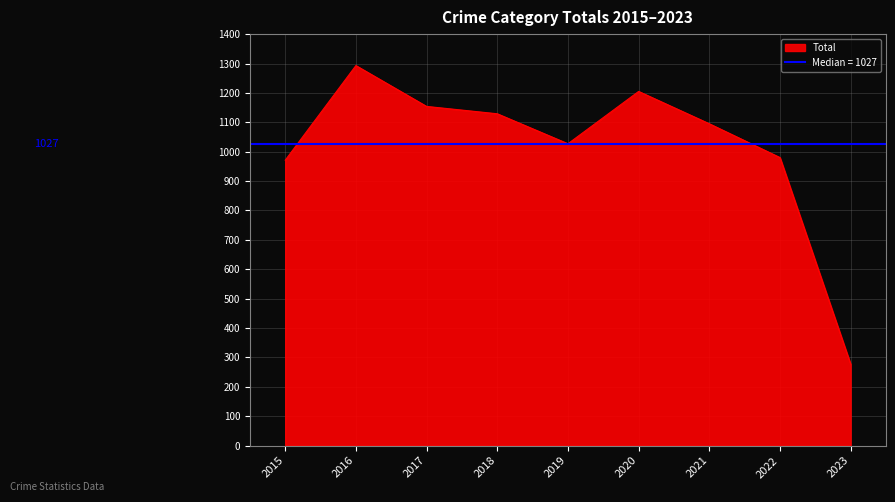

Is it true that Total equals 1154 at 2017?

True